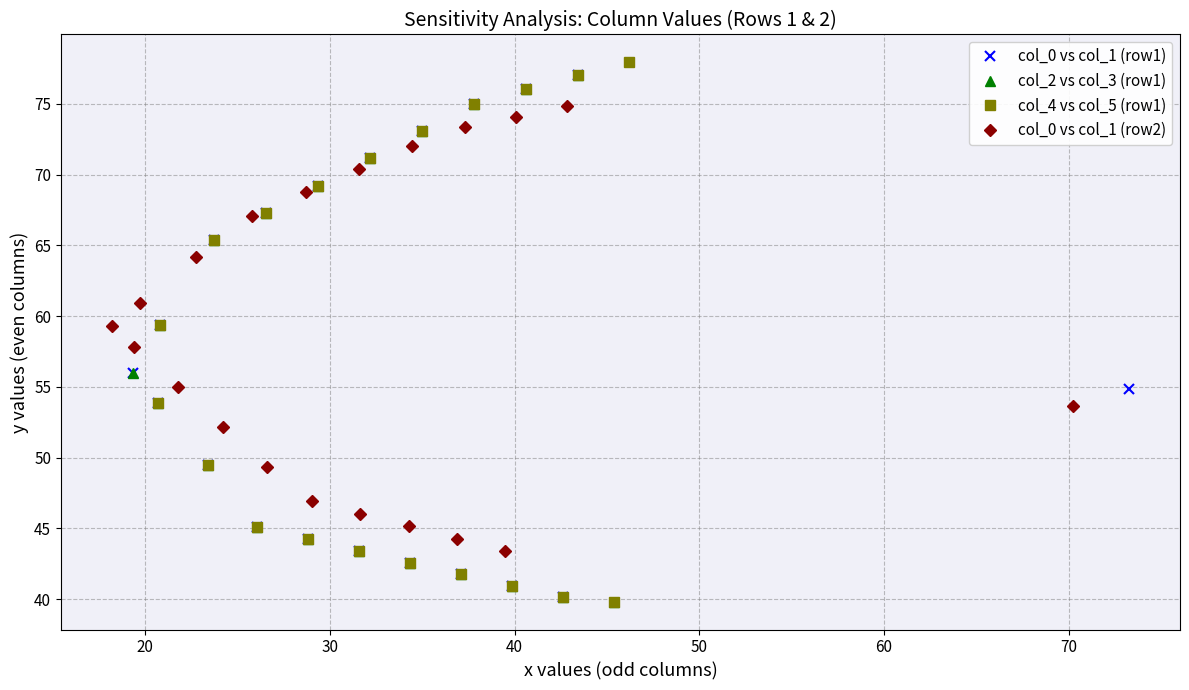

Count the number of data series in this chart.

4